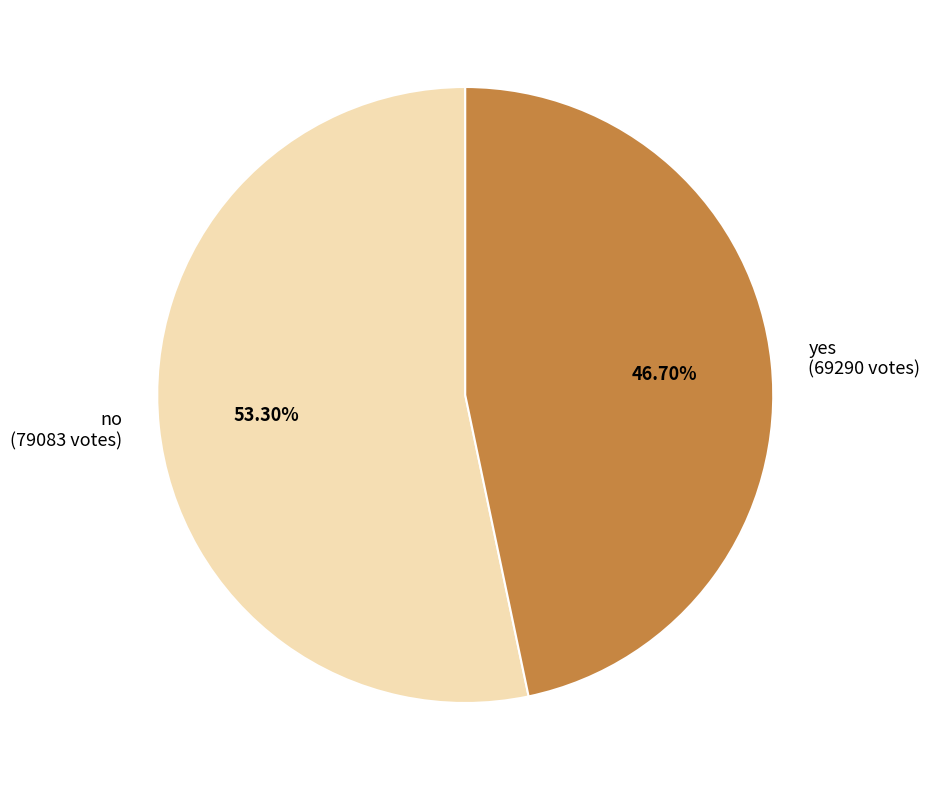

What is the largest slice in the pie chart?

no